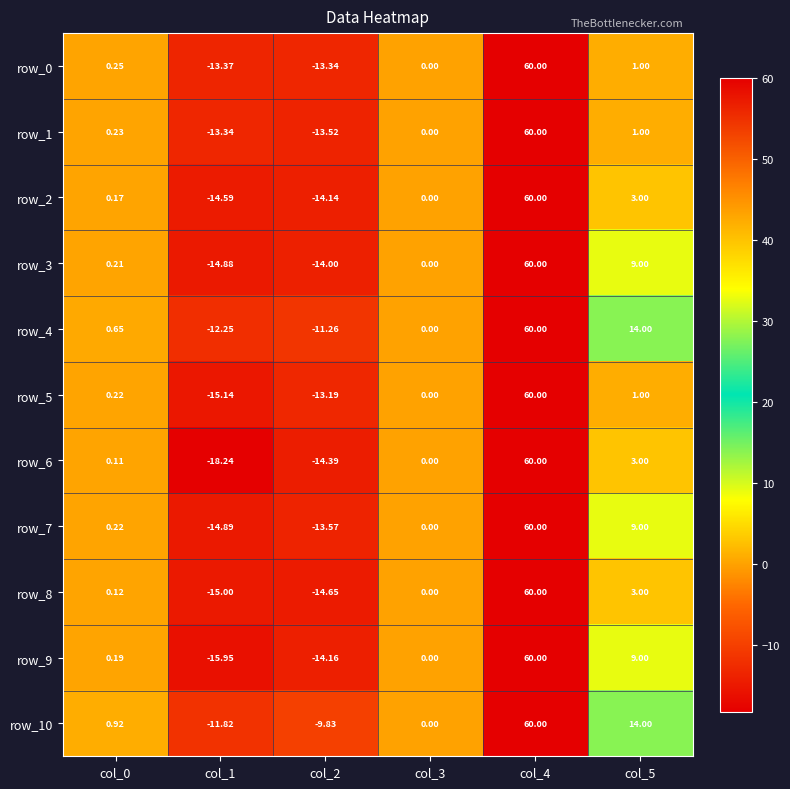

List the labels in order of row_6 value, largest first.

col_4, col_5, col_0, col_3, col_2, col_1